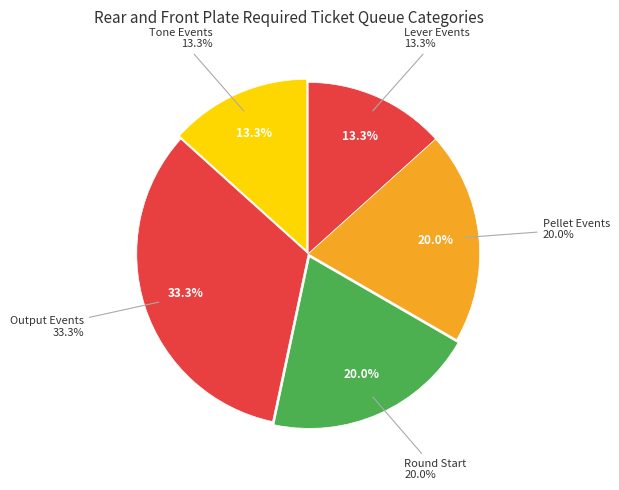

True or false: pellet_retrieved accounts for 29% of the total.

False